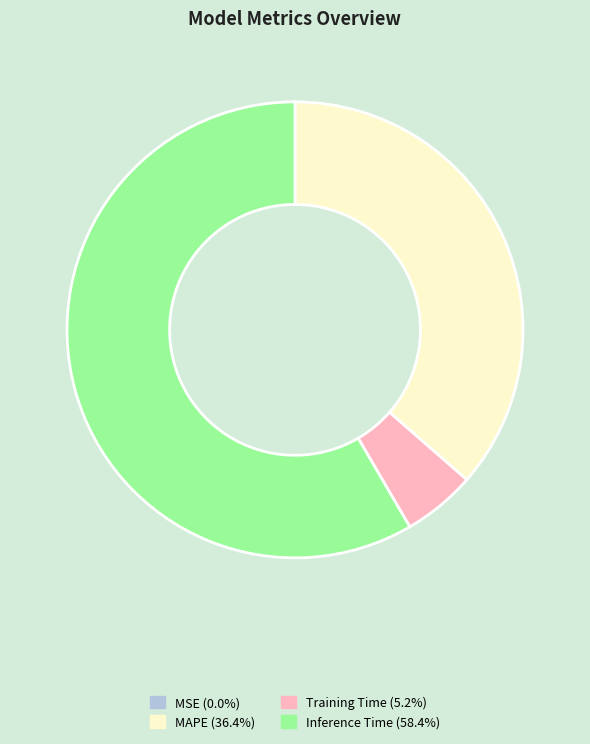

Does any single category account for the majority?

Yes